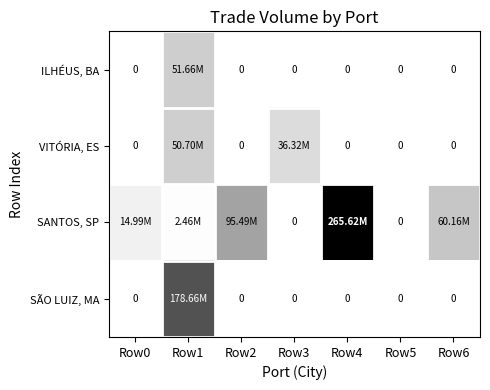

What is the total value across all series at Row0?

14994911.0